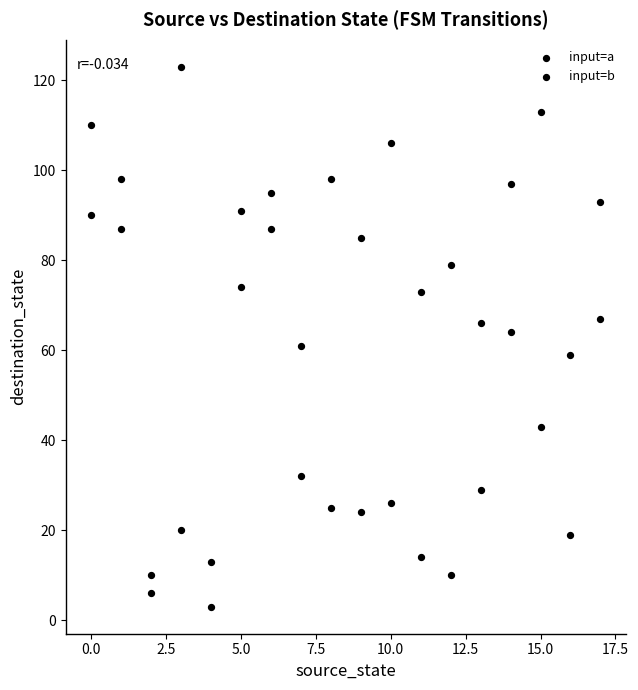

How many points are shown in the scatter plot?

36